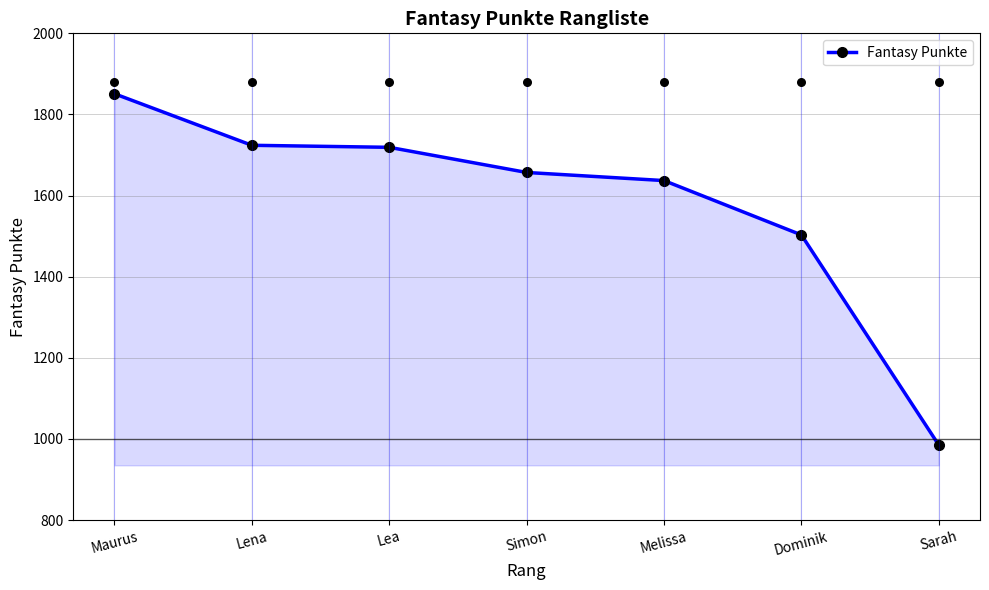

What is the change in value from Maurus to Melissa?

-214